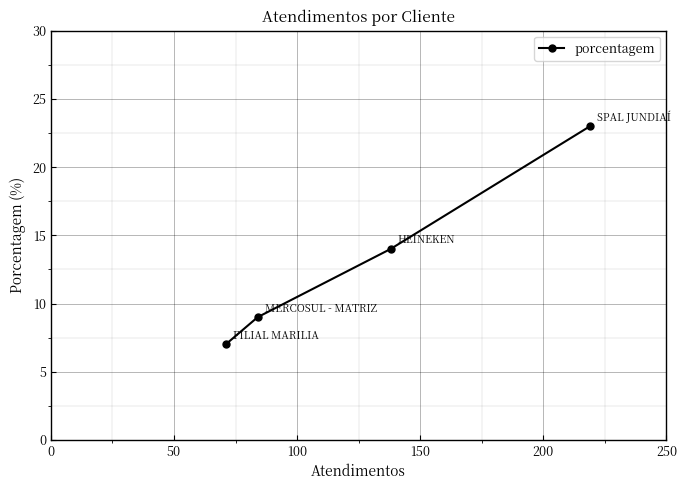

What is the average value?

13